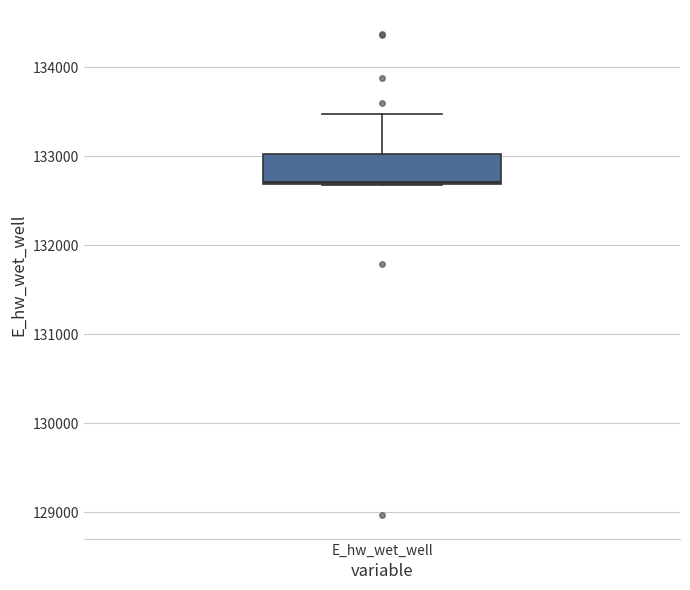

Transcribe this box plot: give where the median line is, the range the box spans, and where the two whiskers end, as read against the y-axis. The values are not printed on the chart, so give them approximately, as read against the axis.

median 132700, box 132700 to 133000, whiskers 132700 to 133500